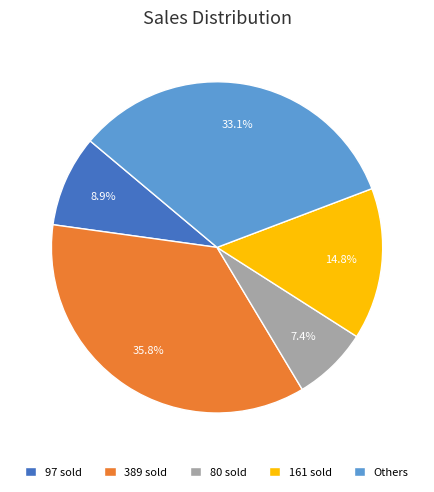

Does any single category account for the majority?

No